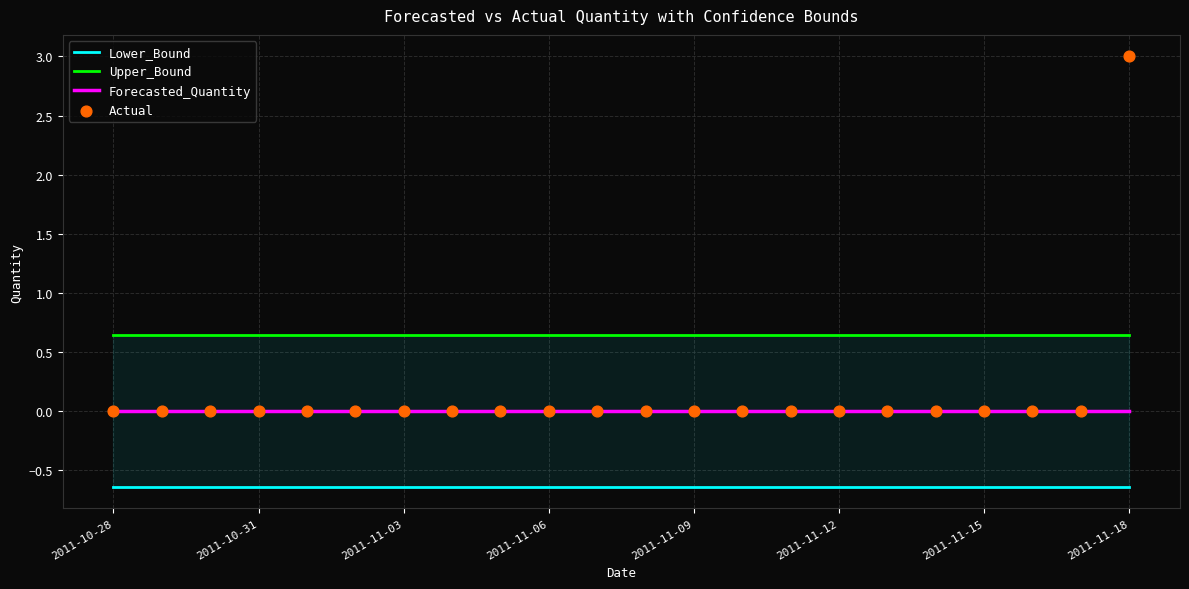

Which series has the largest Y range (max minus min)?

Actual